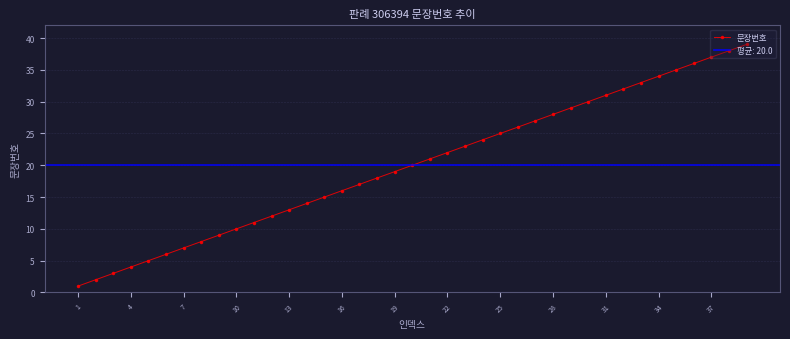

True or false: 문장번호 has more than 1 interior local peaks.

False